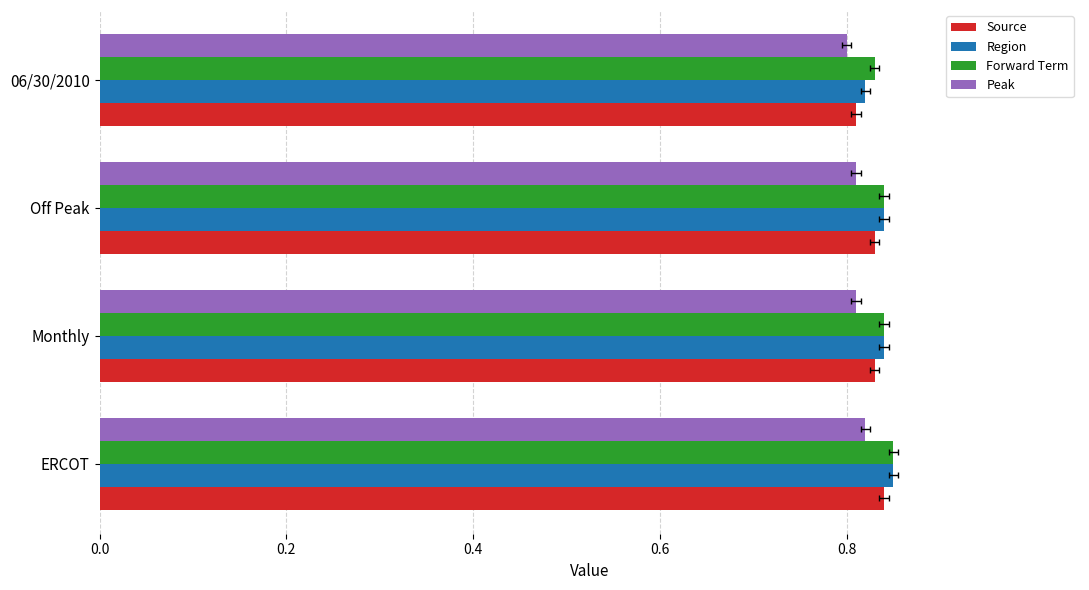

Does the chart contain stacked bars?

No